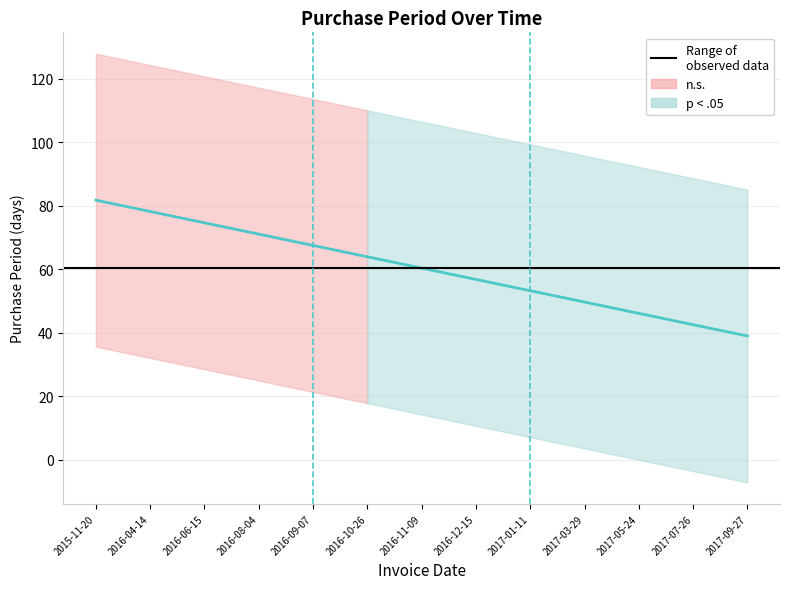

The value at 2016-06-15 is 16. True or false?

False